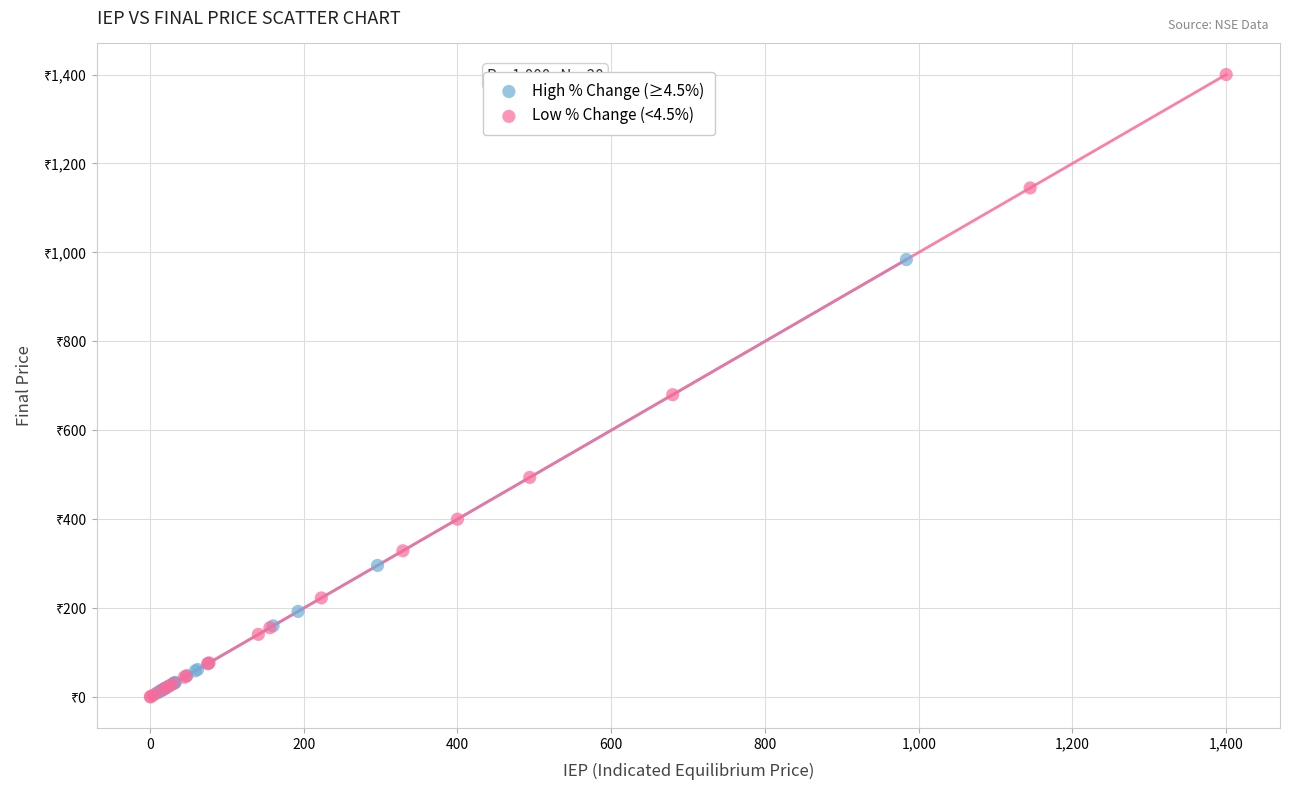

Which series contains the highest Y value?

Low % Change (<4.5%)